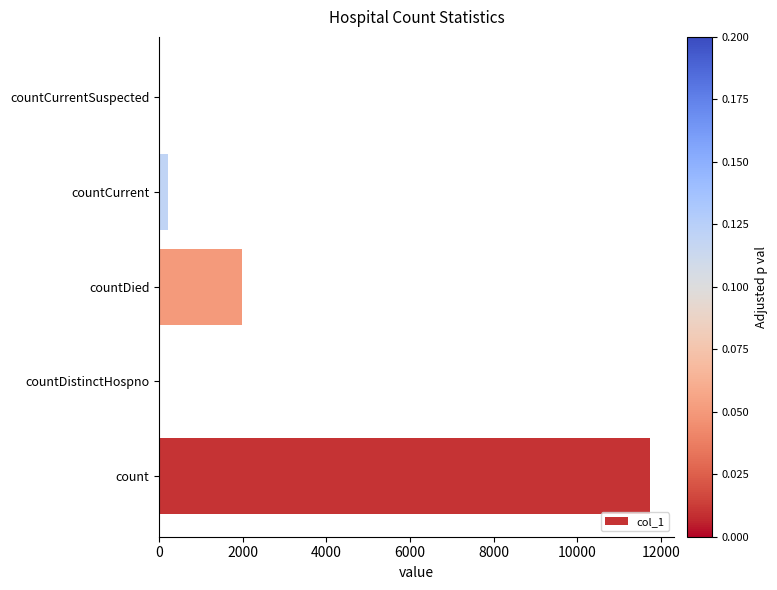

True or false: the data shows 0 at countCurrentSuspected.

True